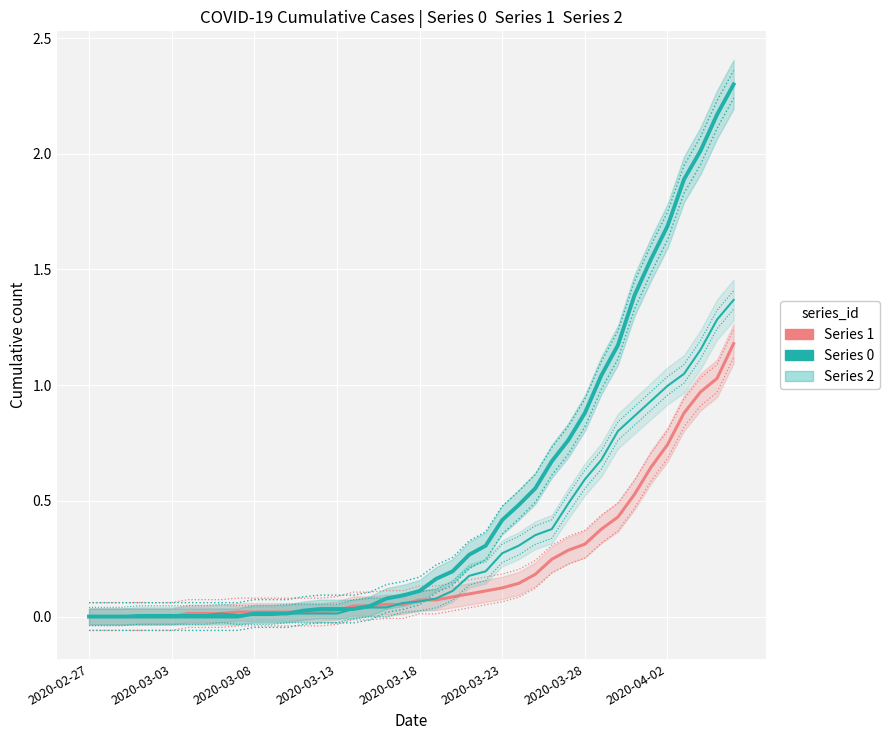

What is the difference between the second highest and second lowest values in the Series 0 series?

2.2